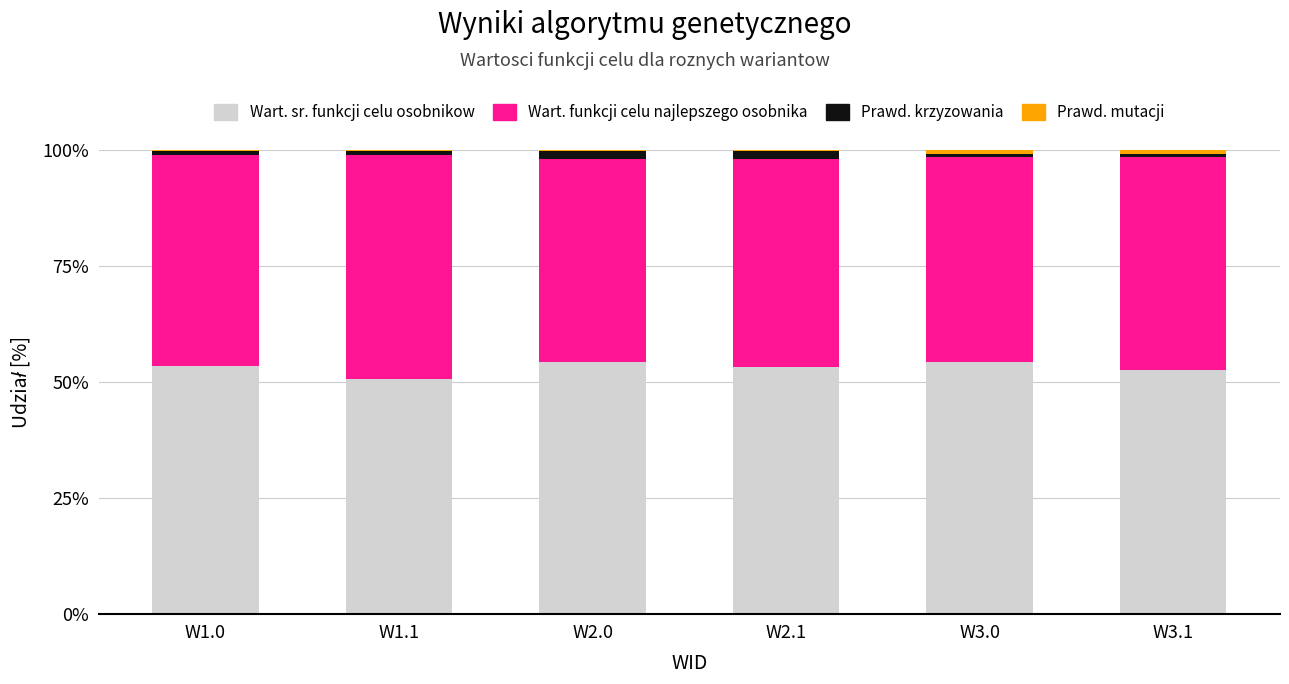

The value of Wart. sr. funkcji celu osobnikow at W1.1 is 50.7. True or false?

True